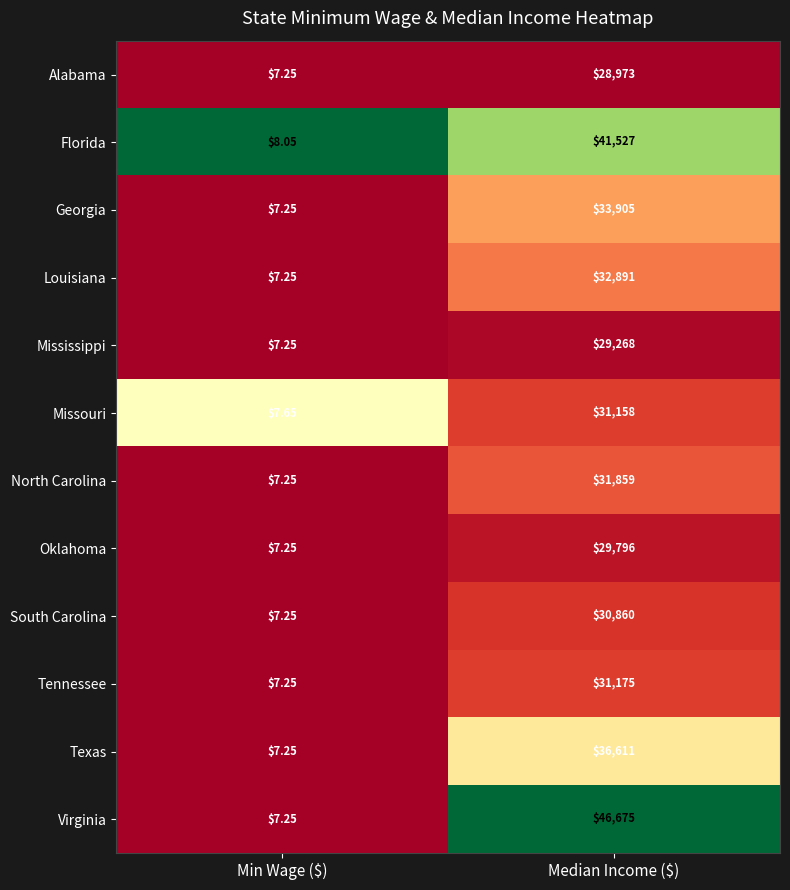

Rank the series by their maximum value, from highest to lowest.

Virginia, Florida, Texas, Georgia, Louisiana, North Carolina, Tennessee, Missouri, South Carolina, Oklahoma, Mississippi, Alabama